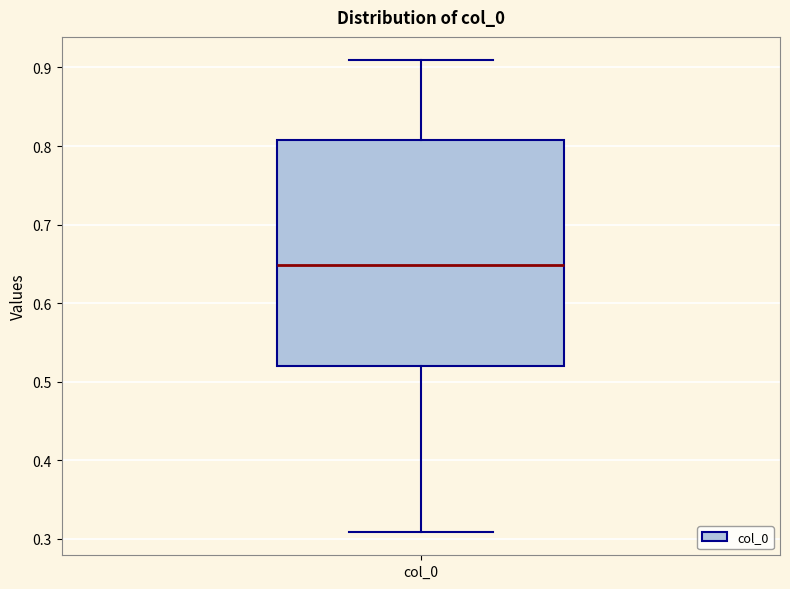

Where does the upper whisker of the box for col_0 end on the y-axis? The values are not printed on the chart, so give them approximately, as read against the axis.

0.91